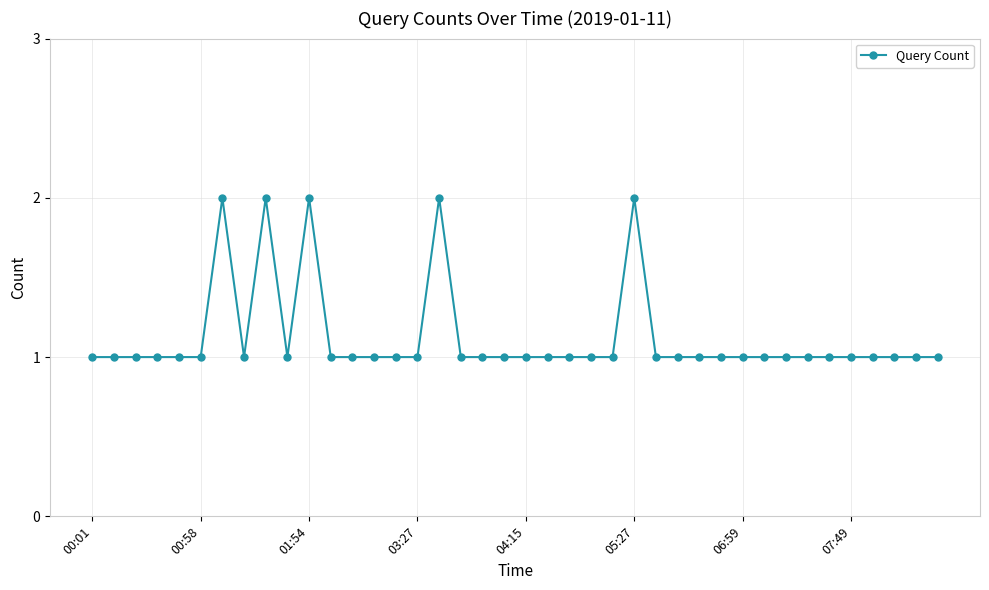

What is the value of the 38th point from the left?

1